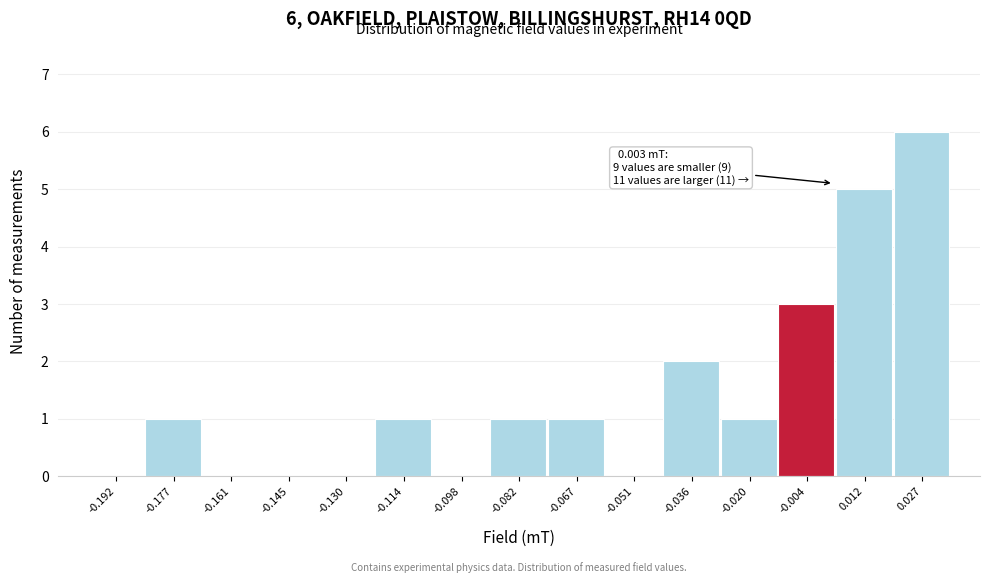

Over which range of the x-axis is the bar tallest?

0.020 to 0.036